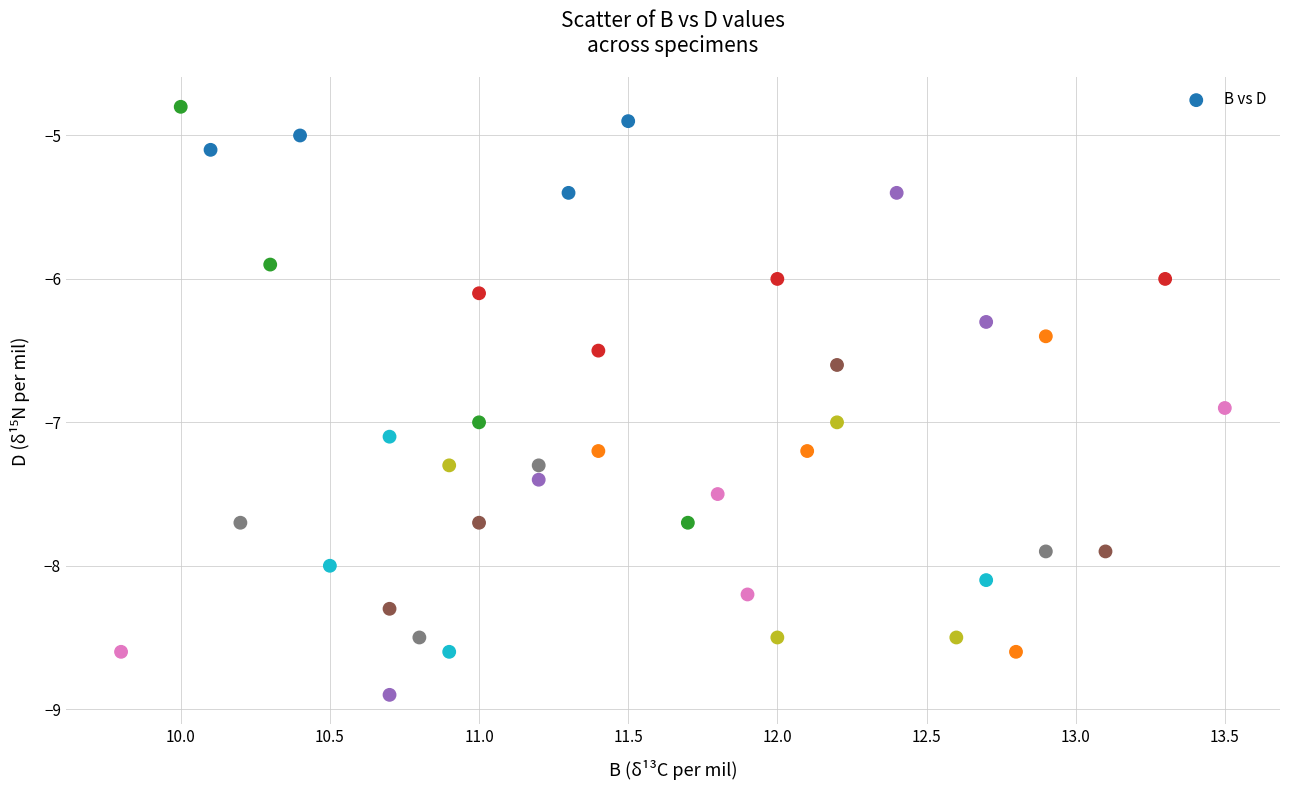

What is the range of X values (max minus min)?

3.7